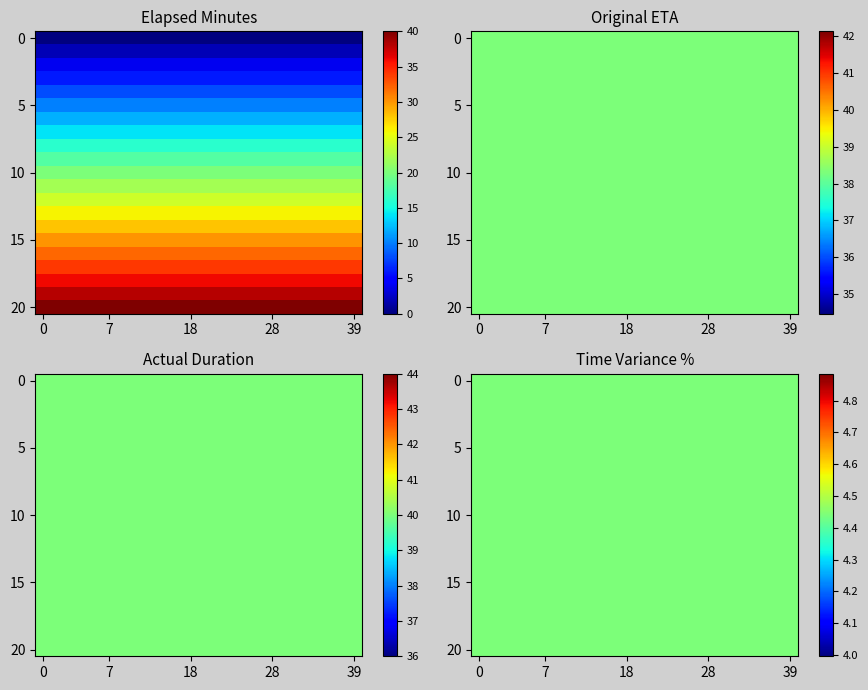

What is the difference between the time_of_day_minute values at 18 and 15?

5.0